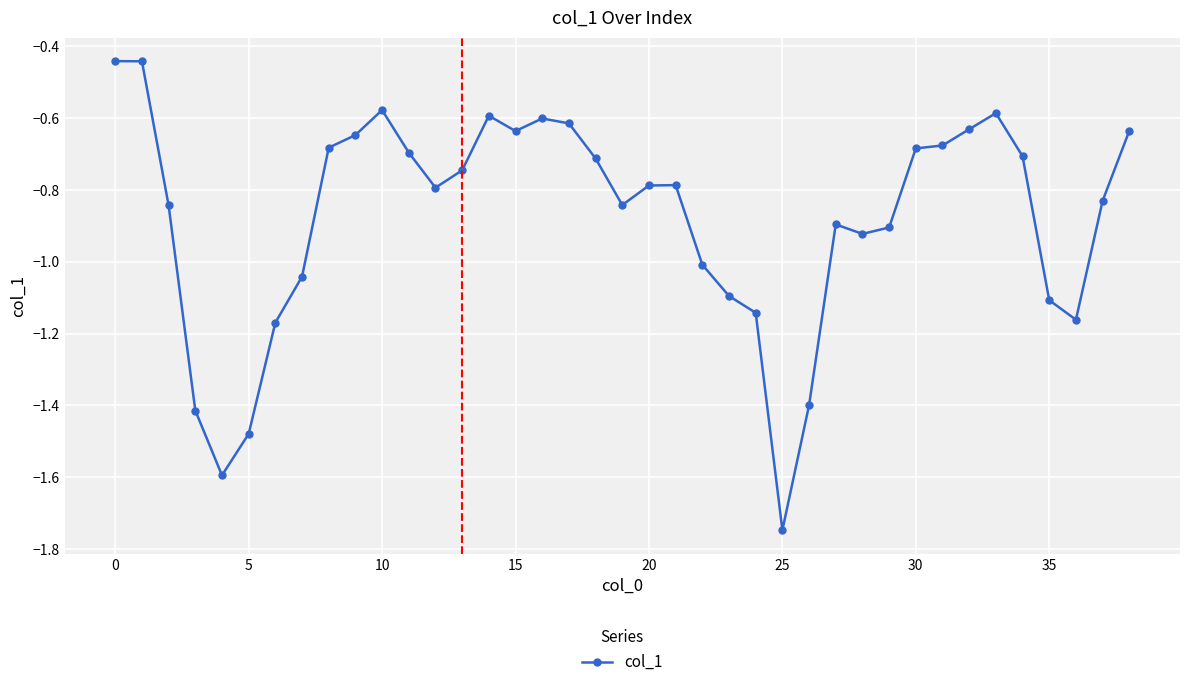

What is the sum of all values?

-34.3